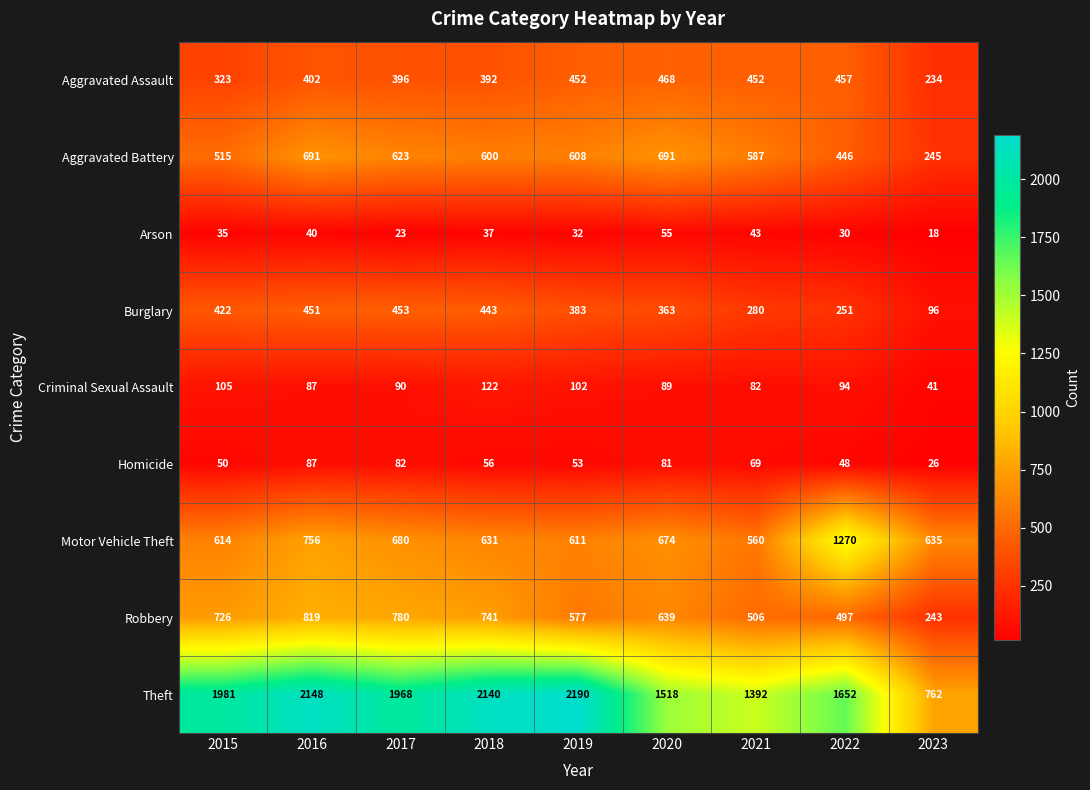

What is the approximate value of Homicide at 2022?

48